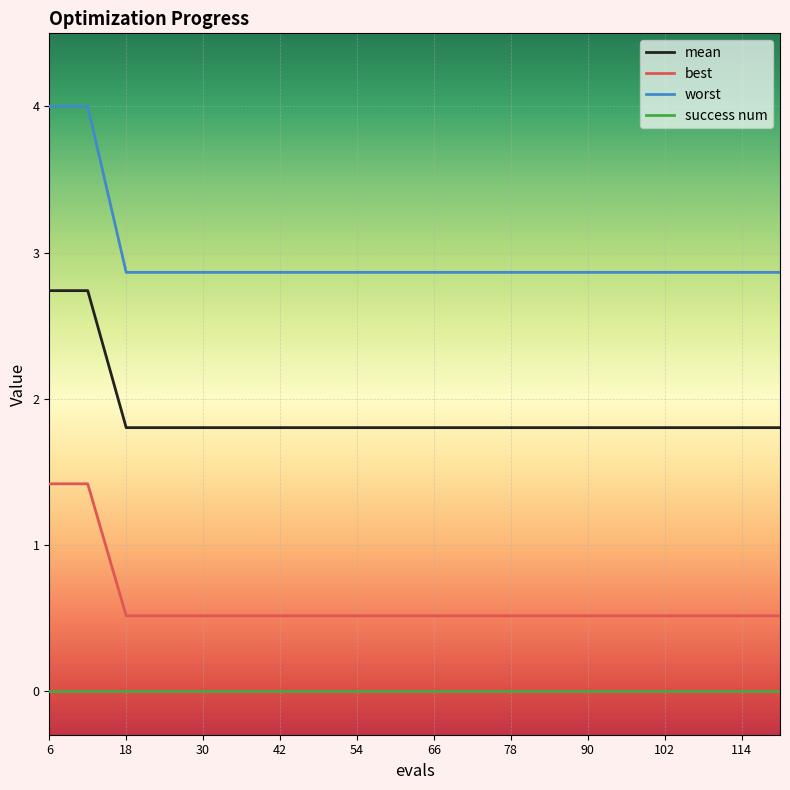

True or false: mean and best cross at least once.

False